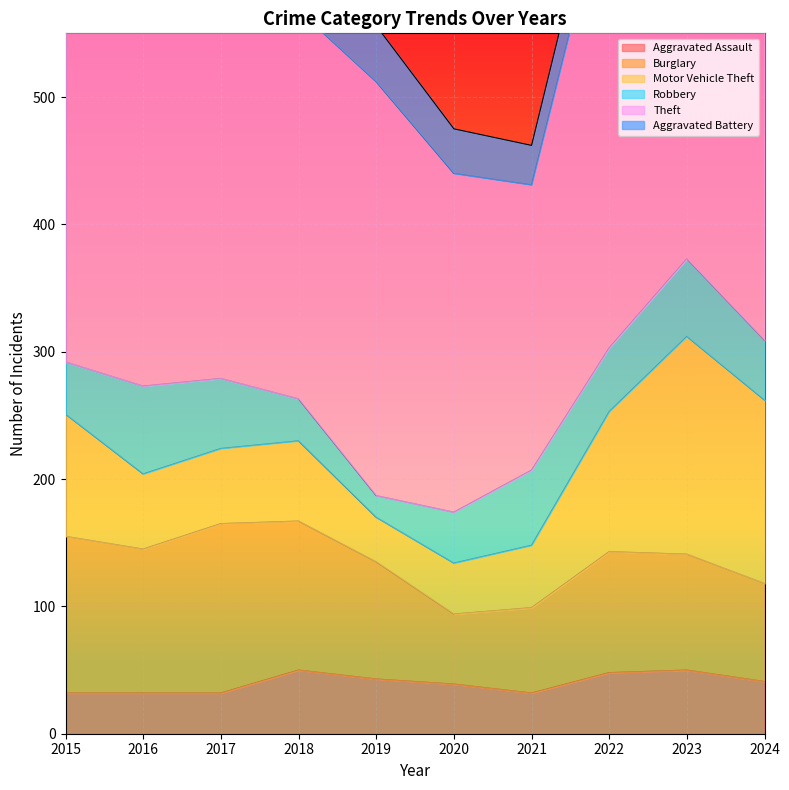

Which has a higher value, 2020 or 2023?

2023